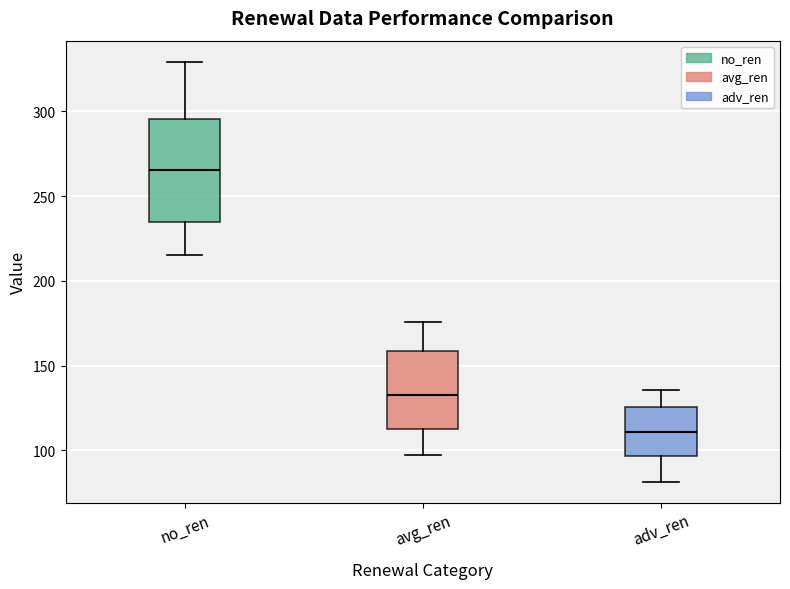

Reading left to right, transcribe this box plot: for each box, give where its median line is, the range the box spans, and where its two whiskers end, as read against the y-axis. The values are not printed on the chart, so give them approximately, as read against the axis.

no_ren: median 265, box 235 to 295, whiskers 215 to 330
avg_ren: median 130, box 110 to 160, whiskers 95 to 175
adv_ren: median 110, box 95 to 125, whiskers 80 to 135